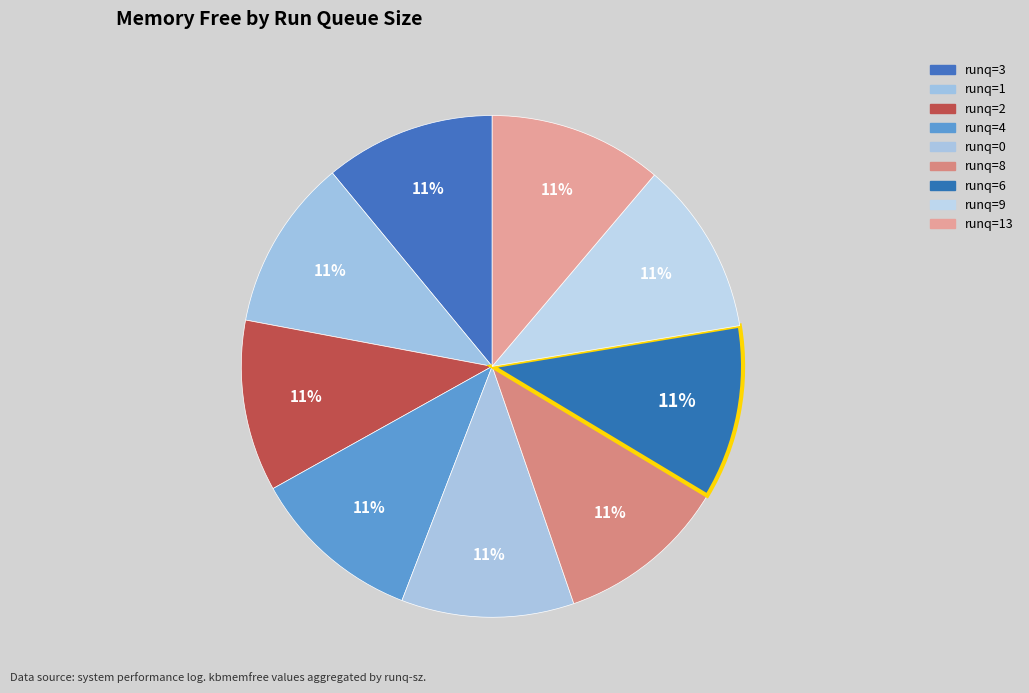

Rank the categories by value from highest to lowest.

13, 9, 8, 4, 6, 2, 1, 3, 0